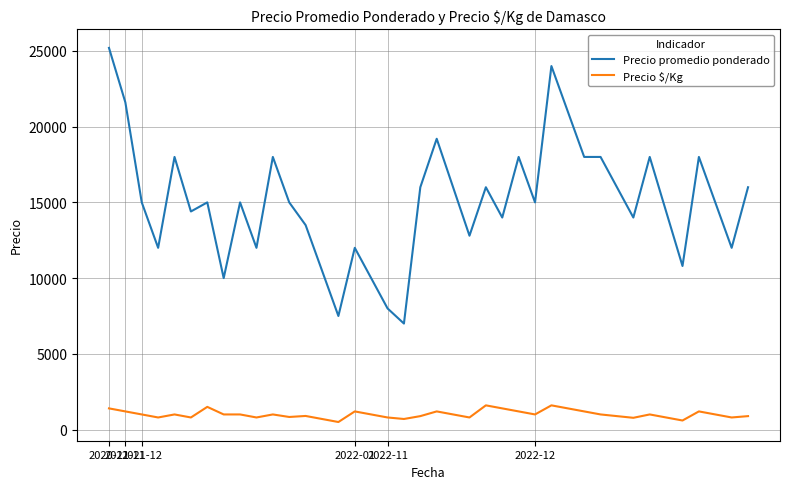

Which series has the largest total across all categories?

Precio promedio ponderado